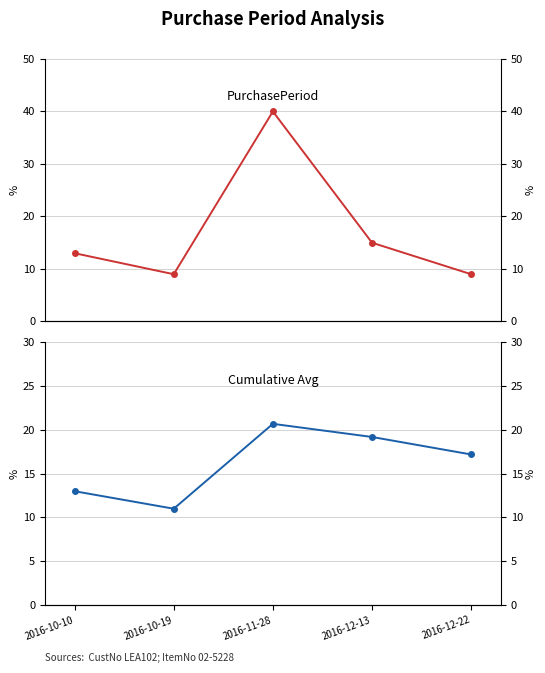

What is the spread (max minus min) of values at 2016-12-13?

4.2